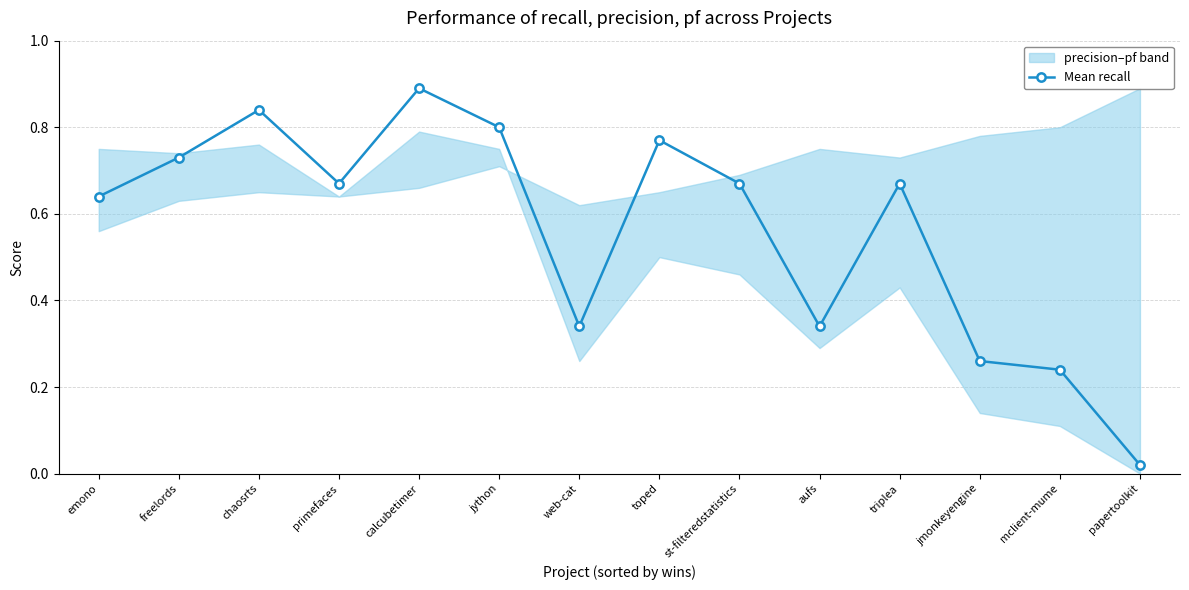

True or false: there are more than 1 points higher than both neighbors.

True